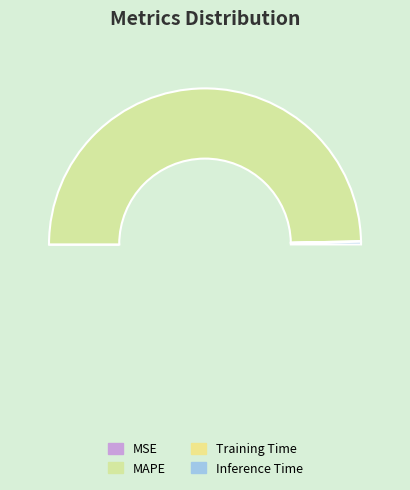

To the nearest percent, what percentage of the pie is MAPE?

99%